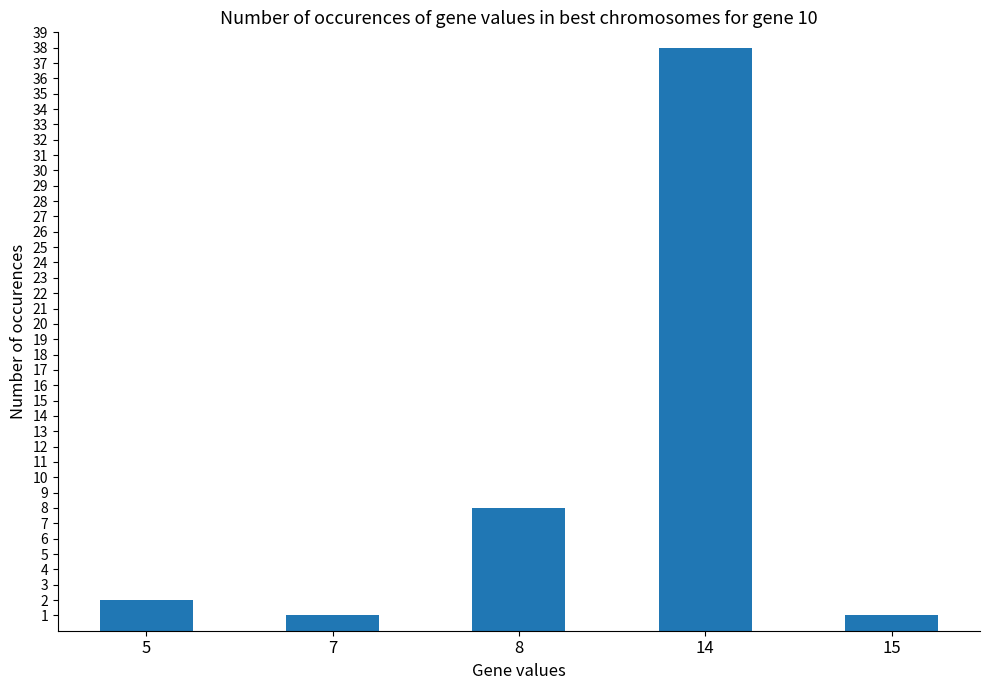

True or false: the data shows 1 at 7.

True